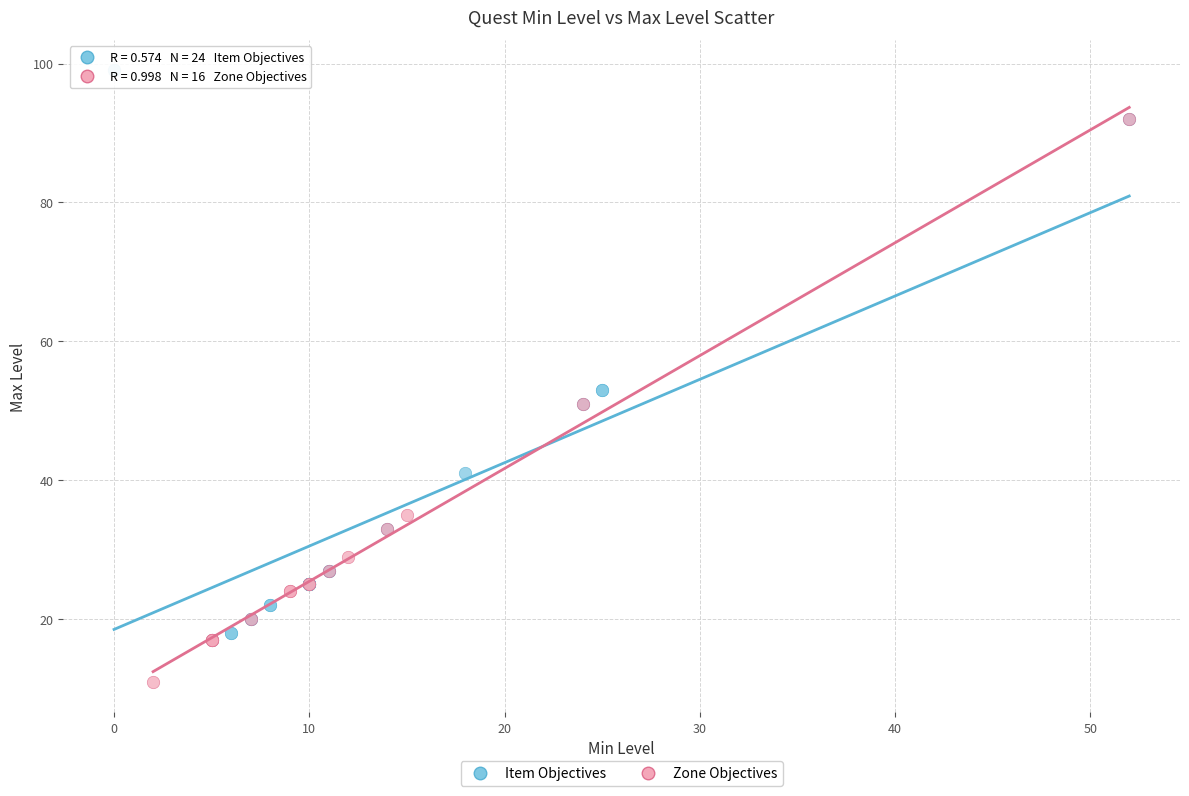

Which series contains the highest Y value?

Item Objectives